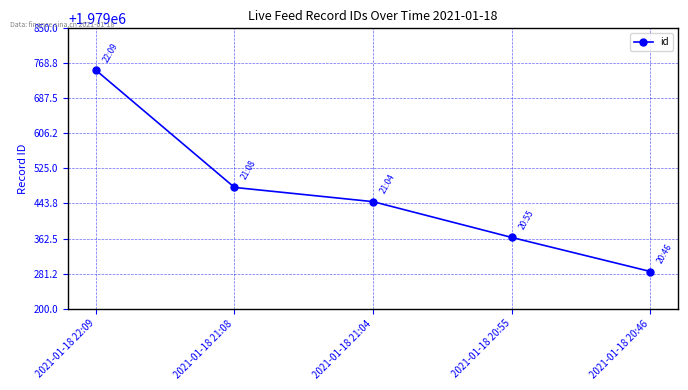

Which label corresponds to the smallest value in the chart?

2021-01-18 20:46